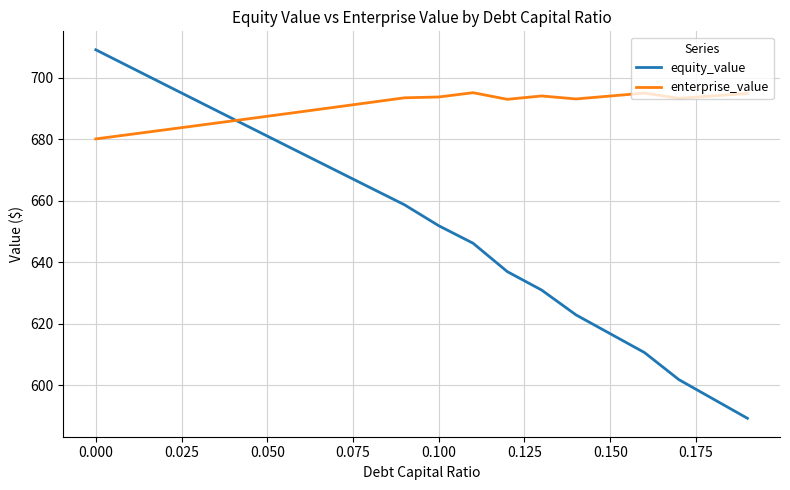

Does the chart display data point markers on the line(s)?

No